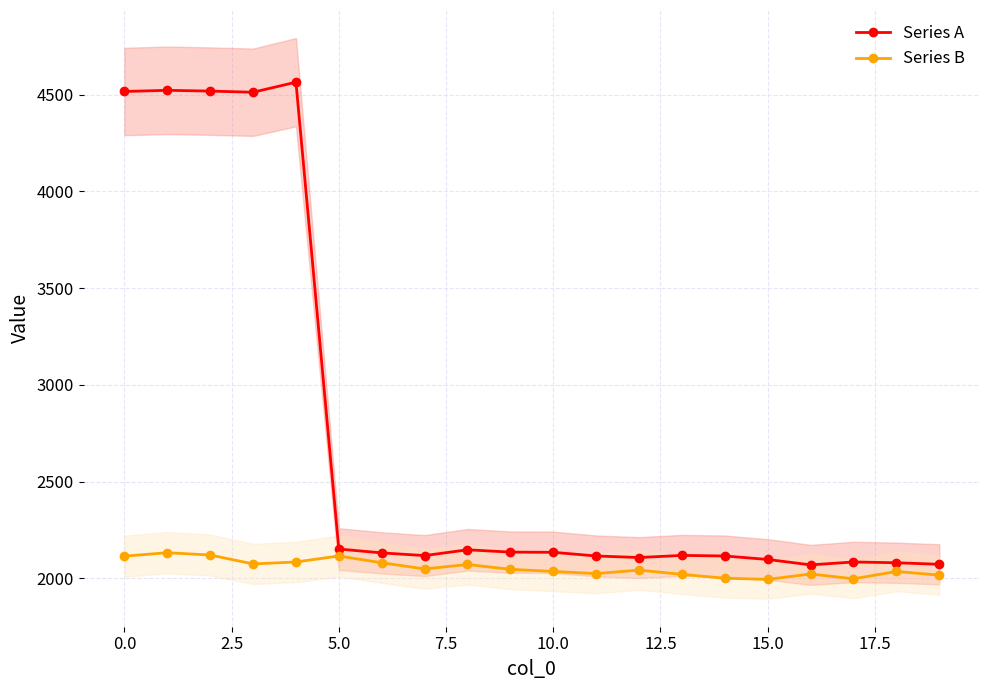

What is the value of the Series B point at the 6th from the left?

2116